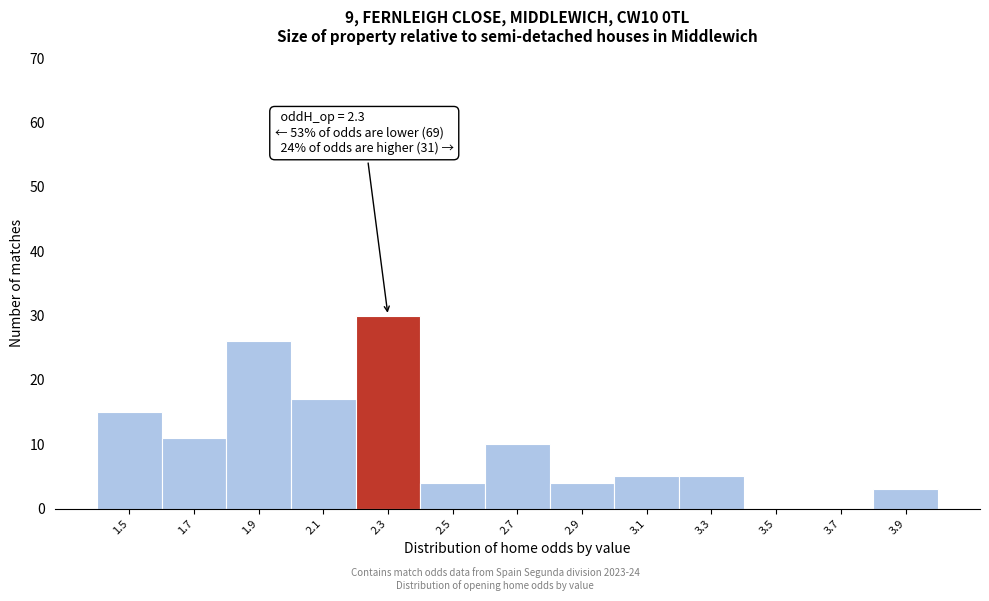

Reading left to right, what are all the values shown in this chart?

1.5=15	1.7=11	1.9=26	2.1=17	2.3=30	2.5=4	2.7=10	2.9=4	3.1=5	3.3=5	3.5=0	3.7=0	3.9=3